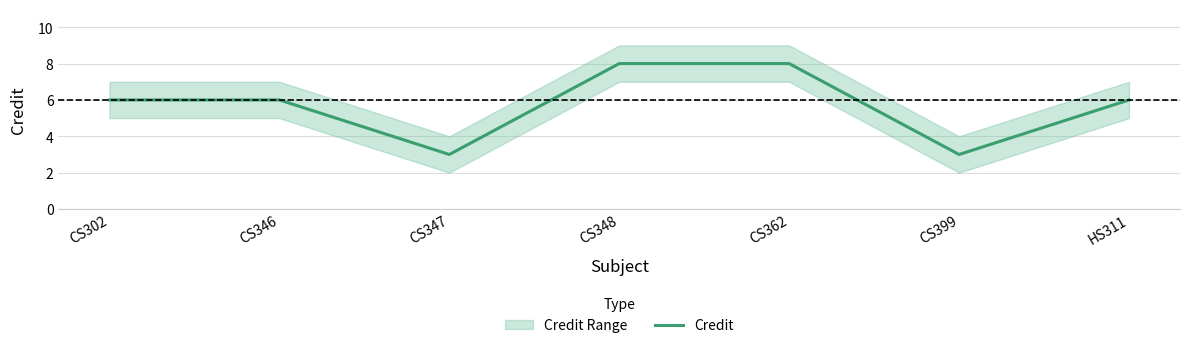

List the labels in order of value, largest first.

CS348, CS362, CS302, CS346, HS311, CS347, CS399